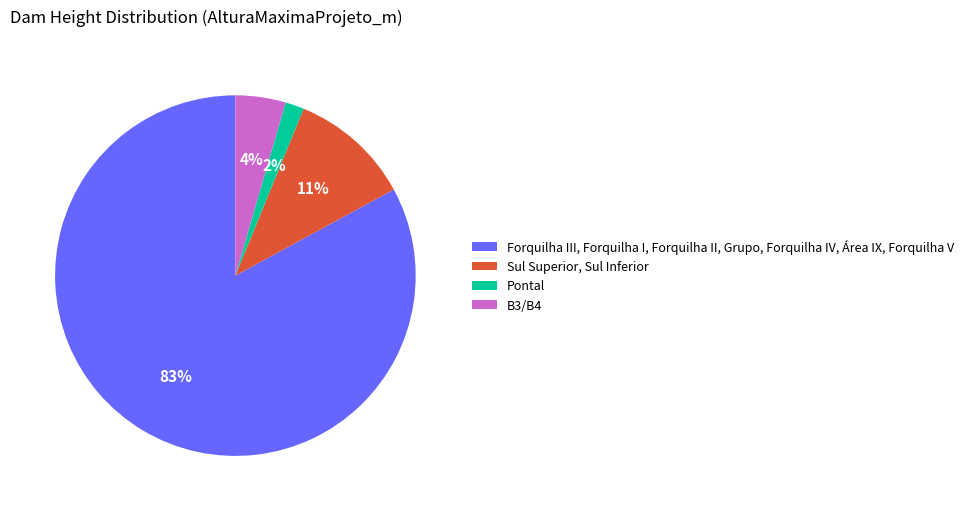

The Forquilha III, Forquilha I, Forquilha II, Grupo, Forquilha IV, Área IX, Forquilha V slice represents 83% of the pie. True or false?

True